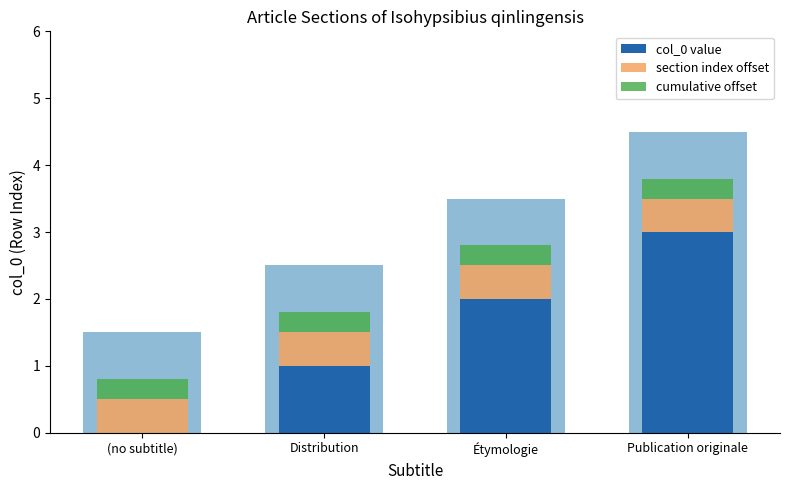

What are all the series names shown in the legend?

col_0 value, section index offset, cumulative offset